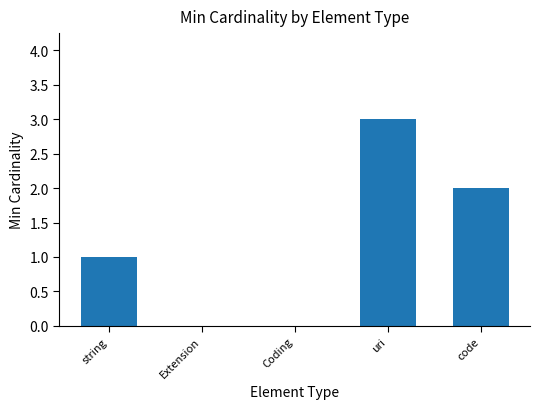

Between string and Coding, which is larger?

string